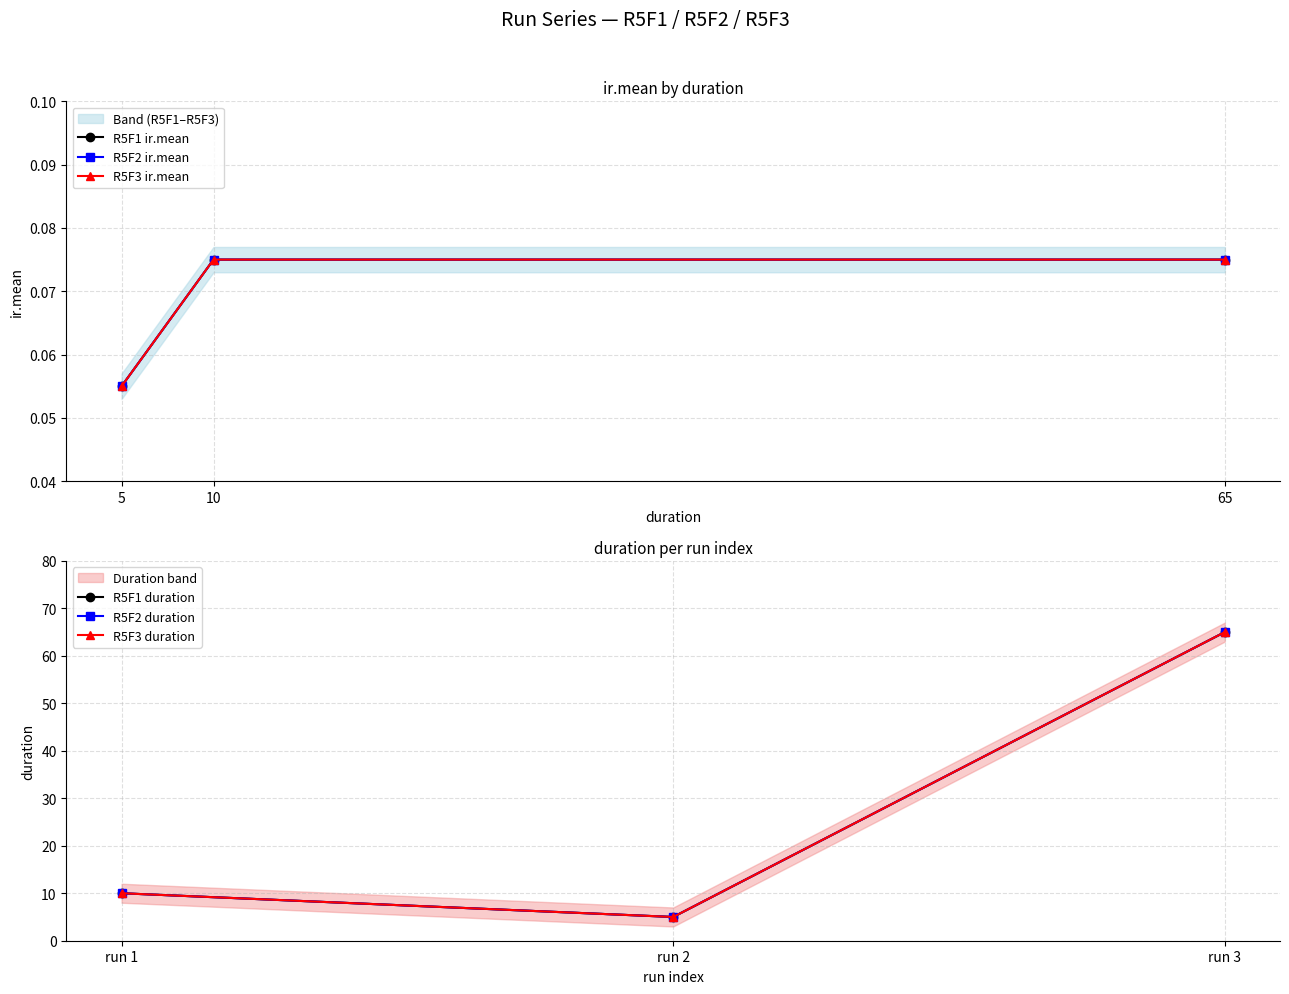

Which series has the largest total across all categories?

R5F1 duration